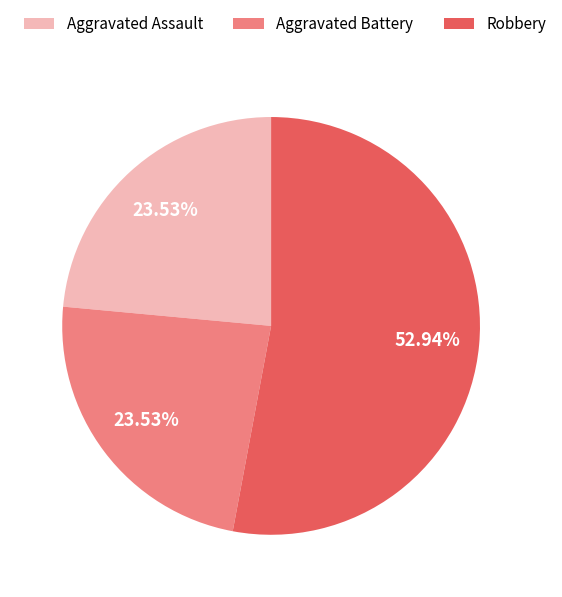

To the nearest percent, what is the difference between the Aggravated Battery and Robbery slice percentages?

29%